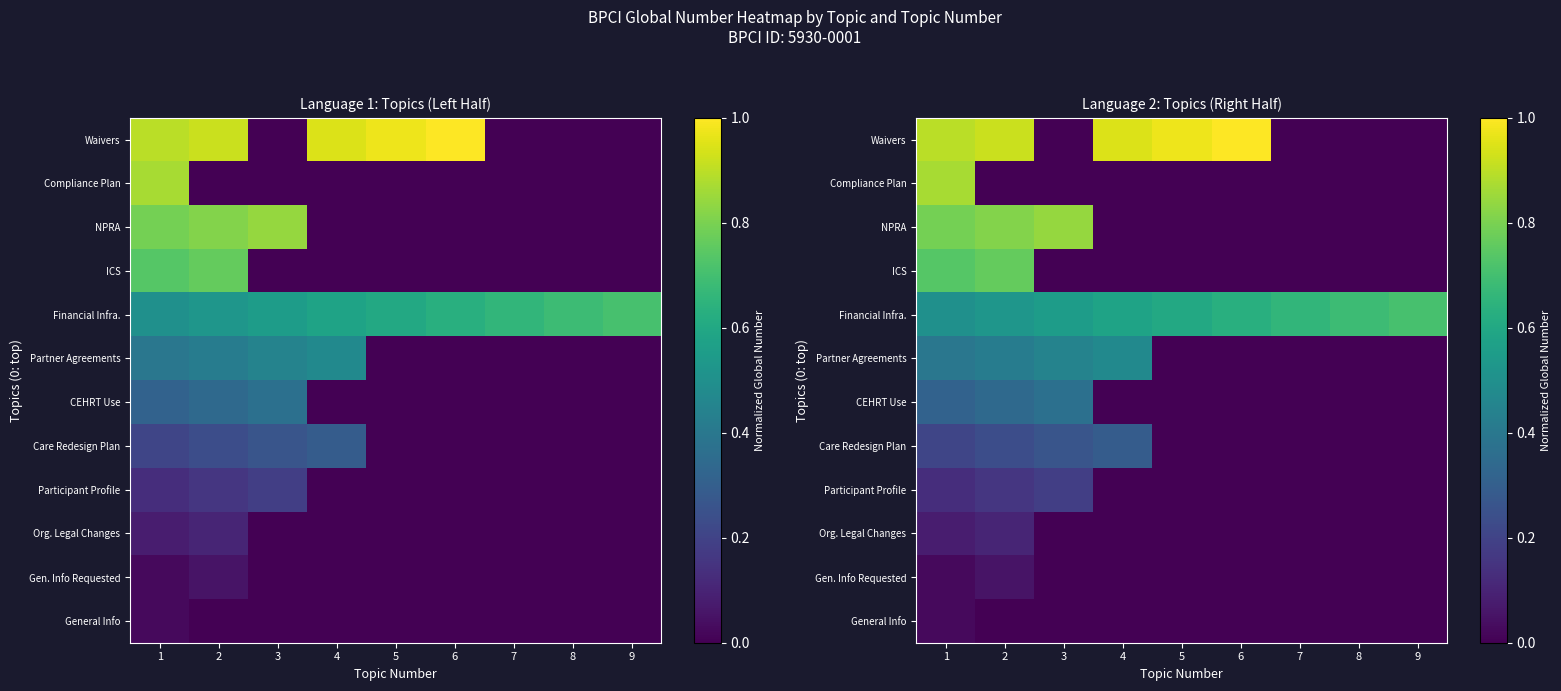

What is the total value across all series at 8?

0.7